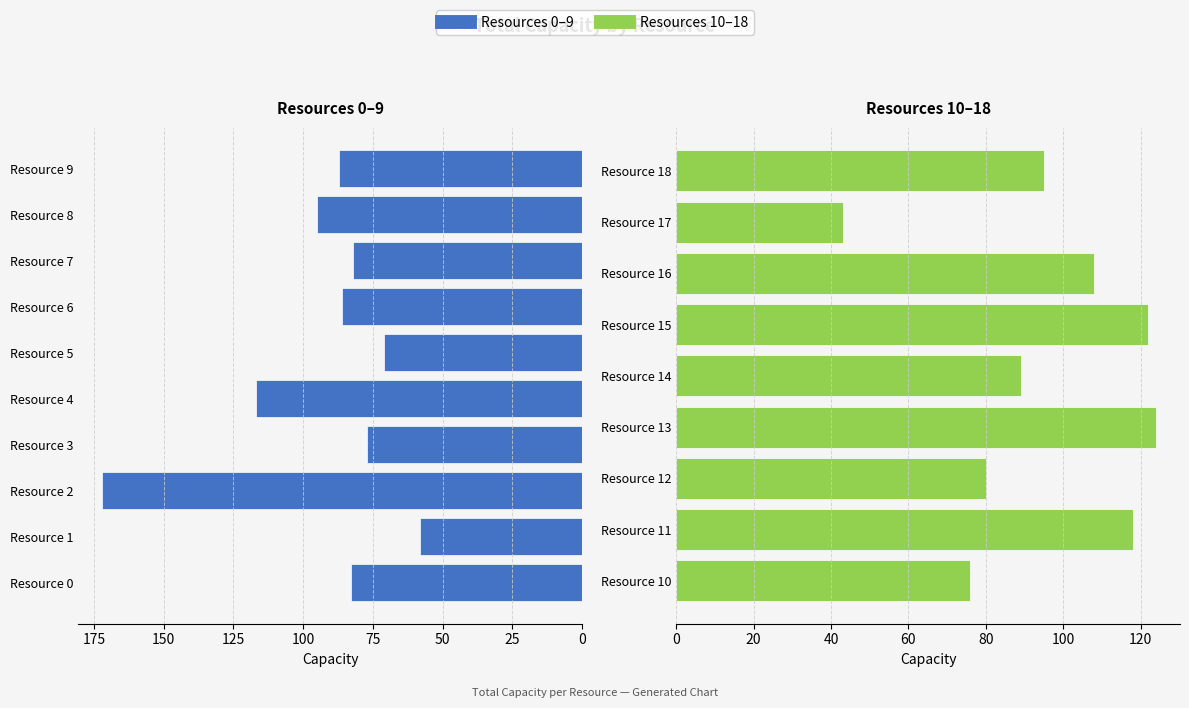

Between Resource 9 and Resource 17, which is larger?

Resource 9